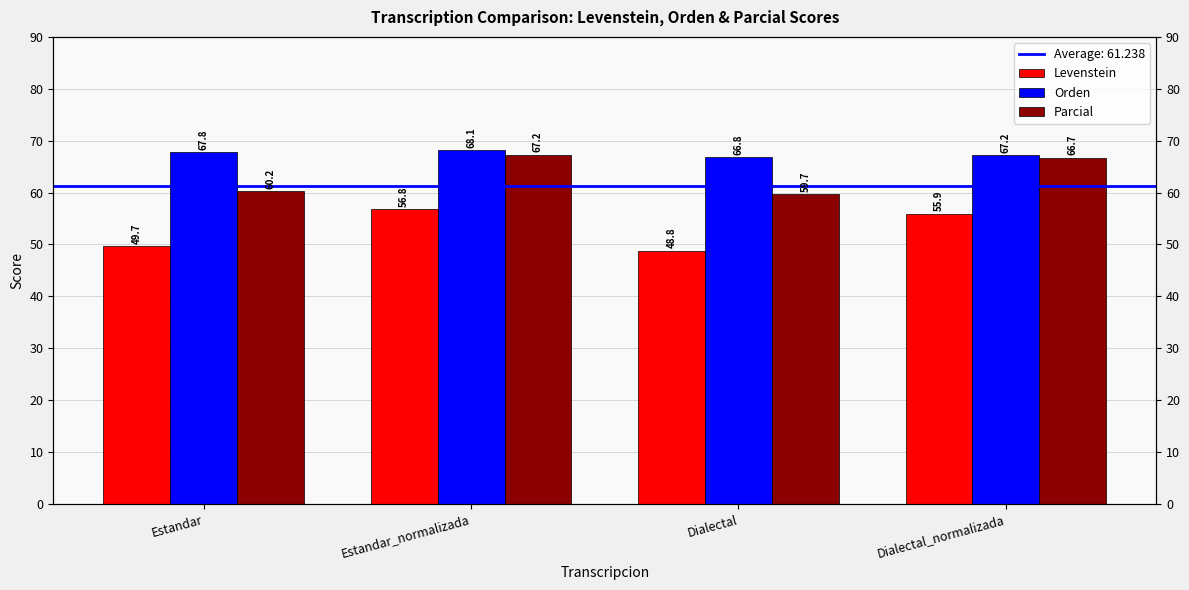

How many distinct data groups are displayed?

3